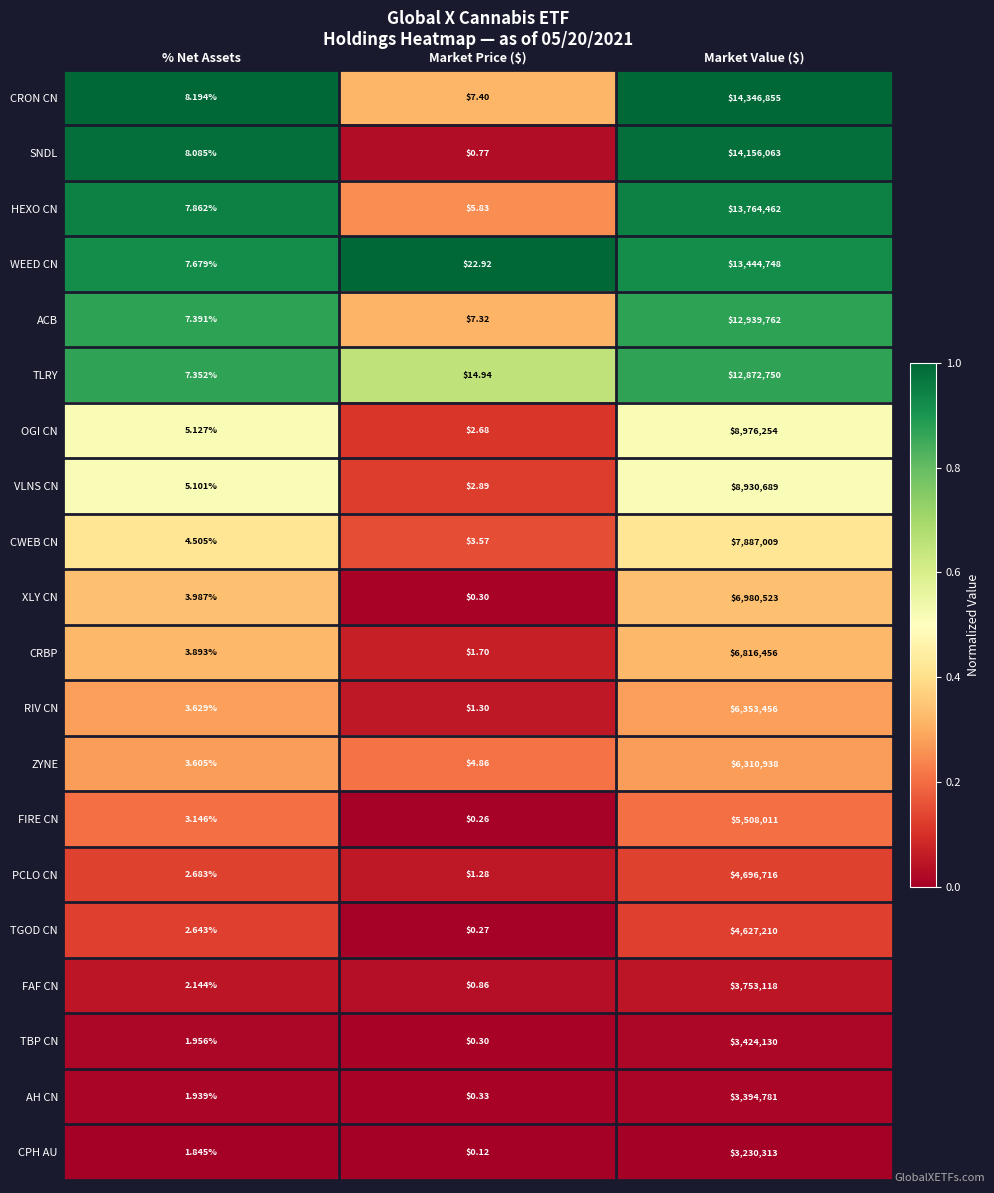

Which series has the widest spread of values?

CRON CN